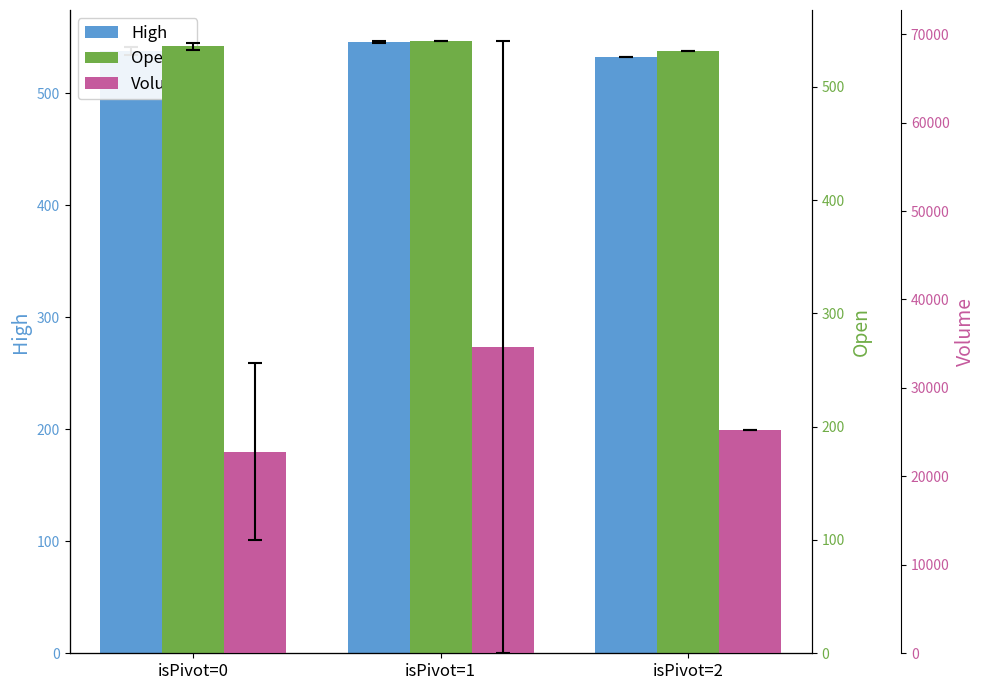

What are all the series names shown in the legend?

High, Open, Volume